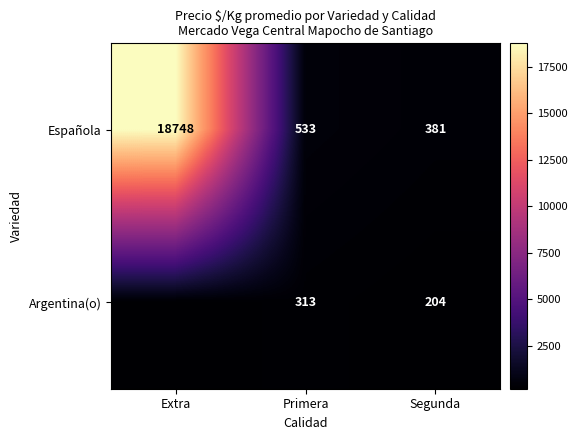

How many data points does each series have?

3